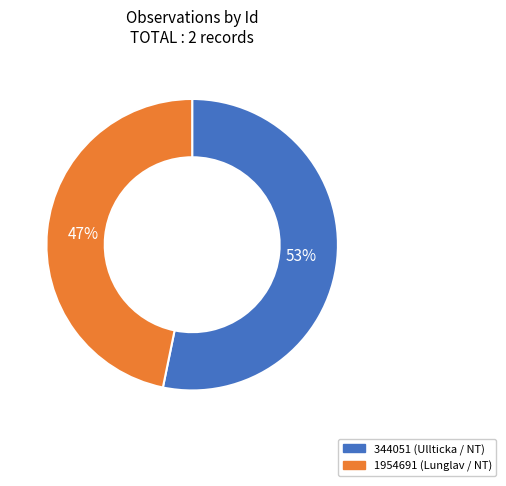

Do 344051 (Ullticka / NT) and 1954691 (Lunglav / NT) together represent more than half of the pie?

Yes